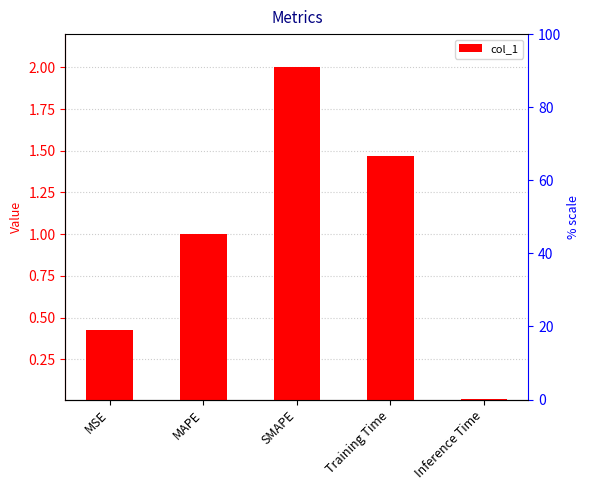

What is the sum of all values?

4.9